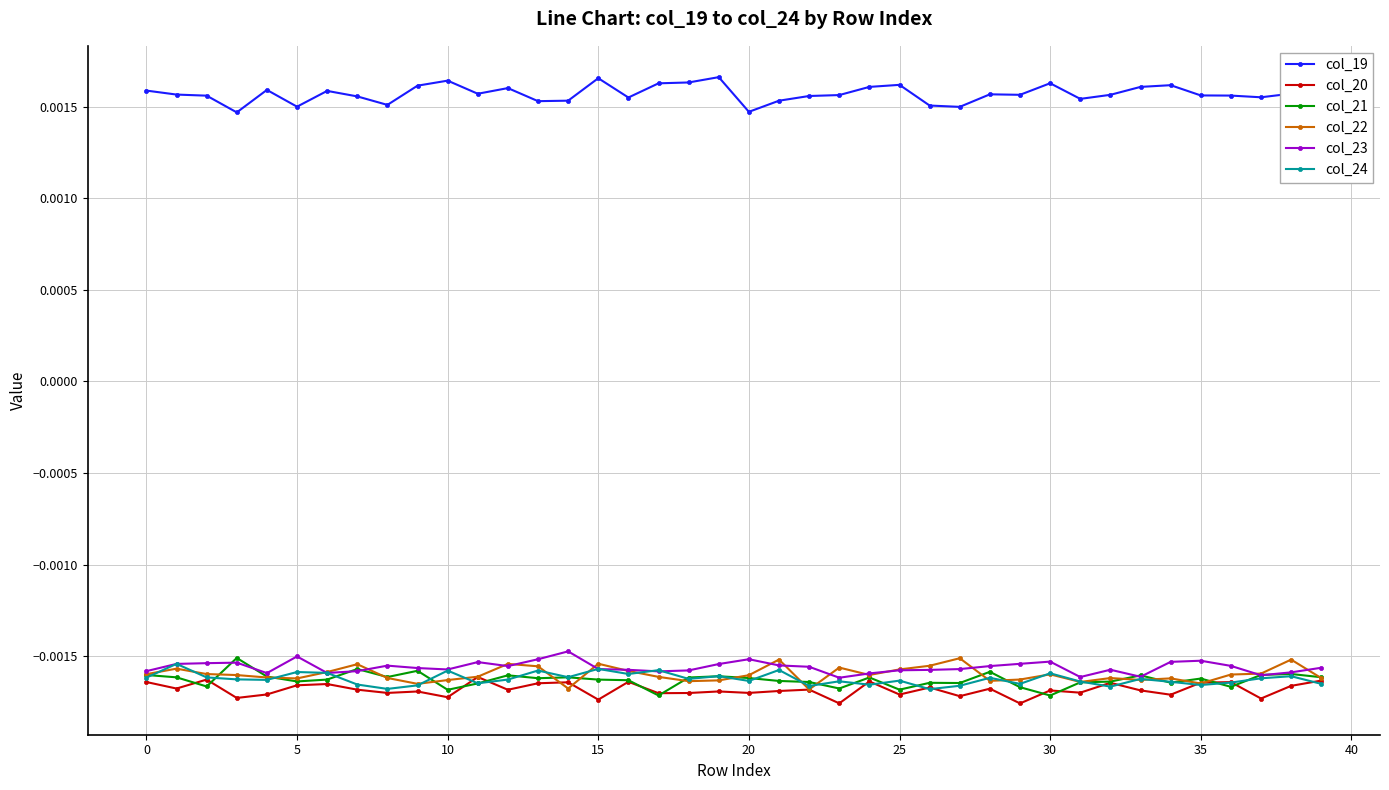

Which series has the largest total across all categories?

col_19